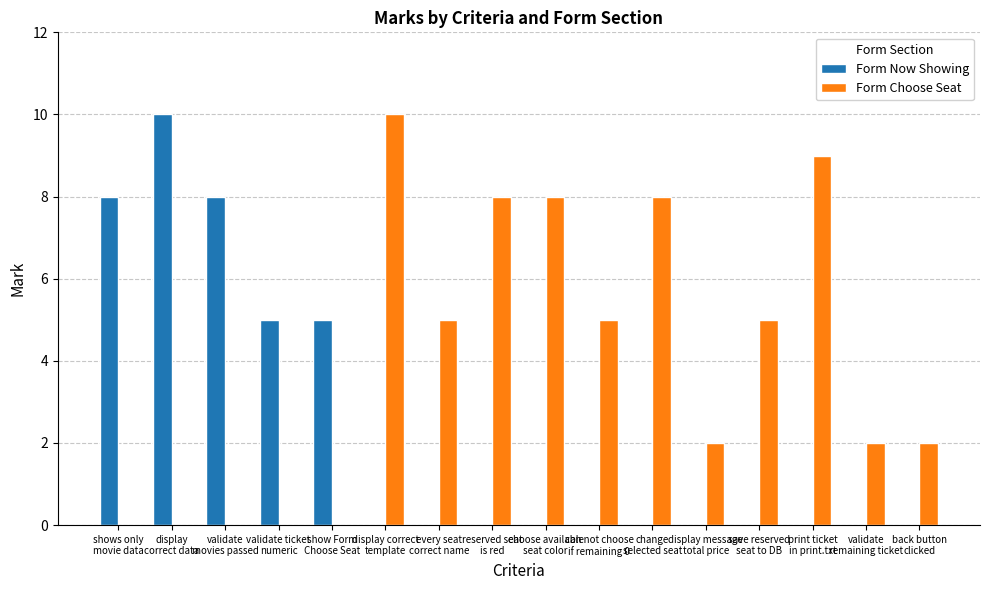

What is the sum of the Form Choose Seat values at can not choose
if remaining 0 and change
selected seat?

13